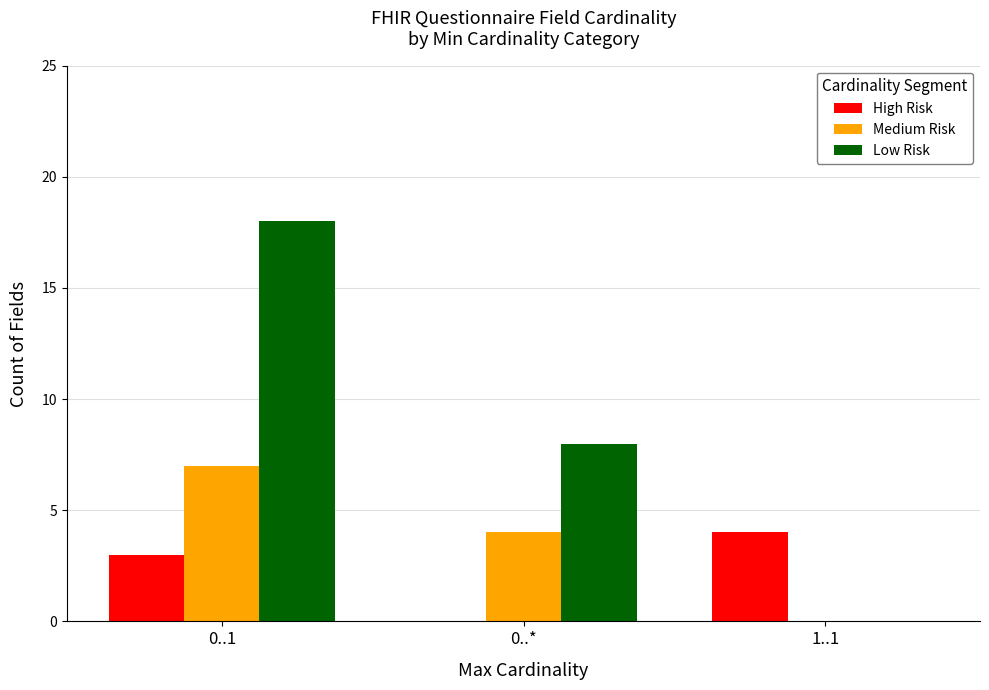

Which series changed the most between 0..* and 1..1?

Low Risk